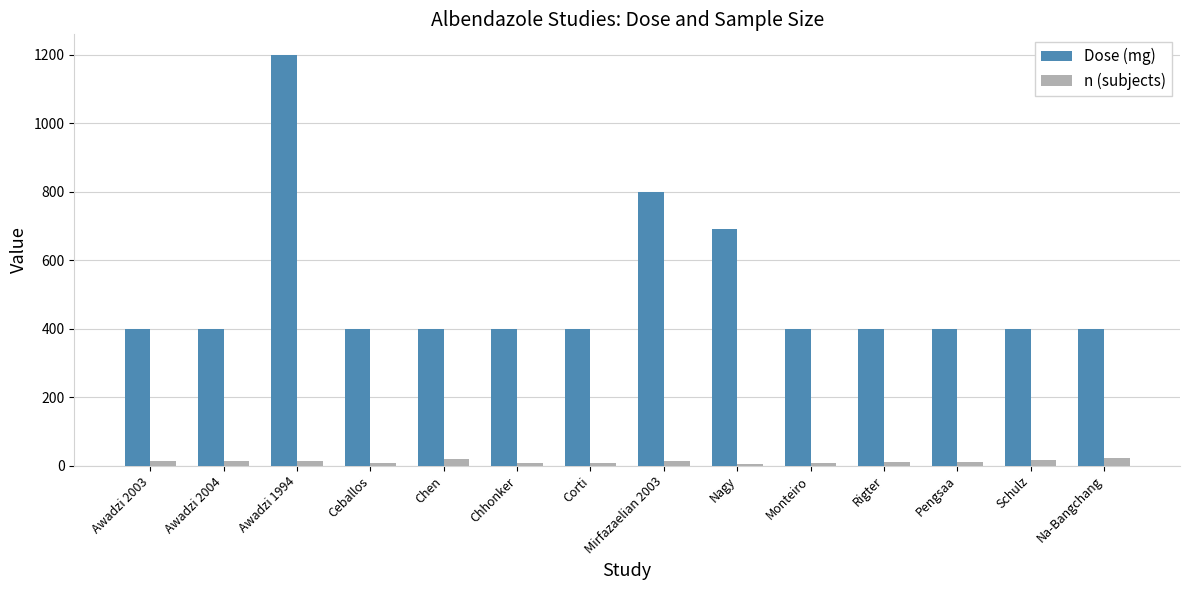

At which category does the chart reach its peak across all series?

Awadzi 1994